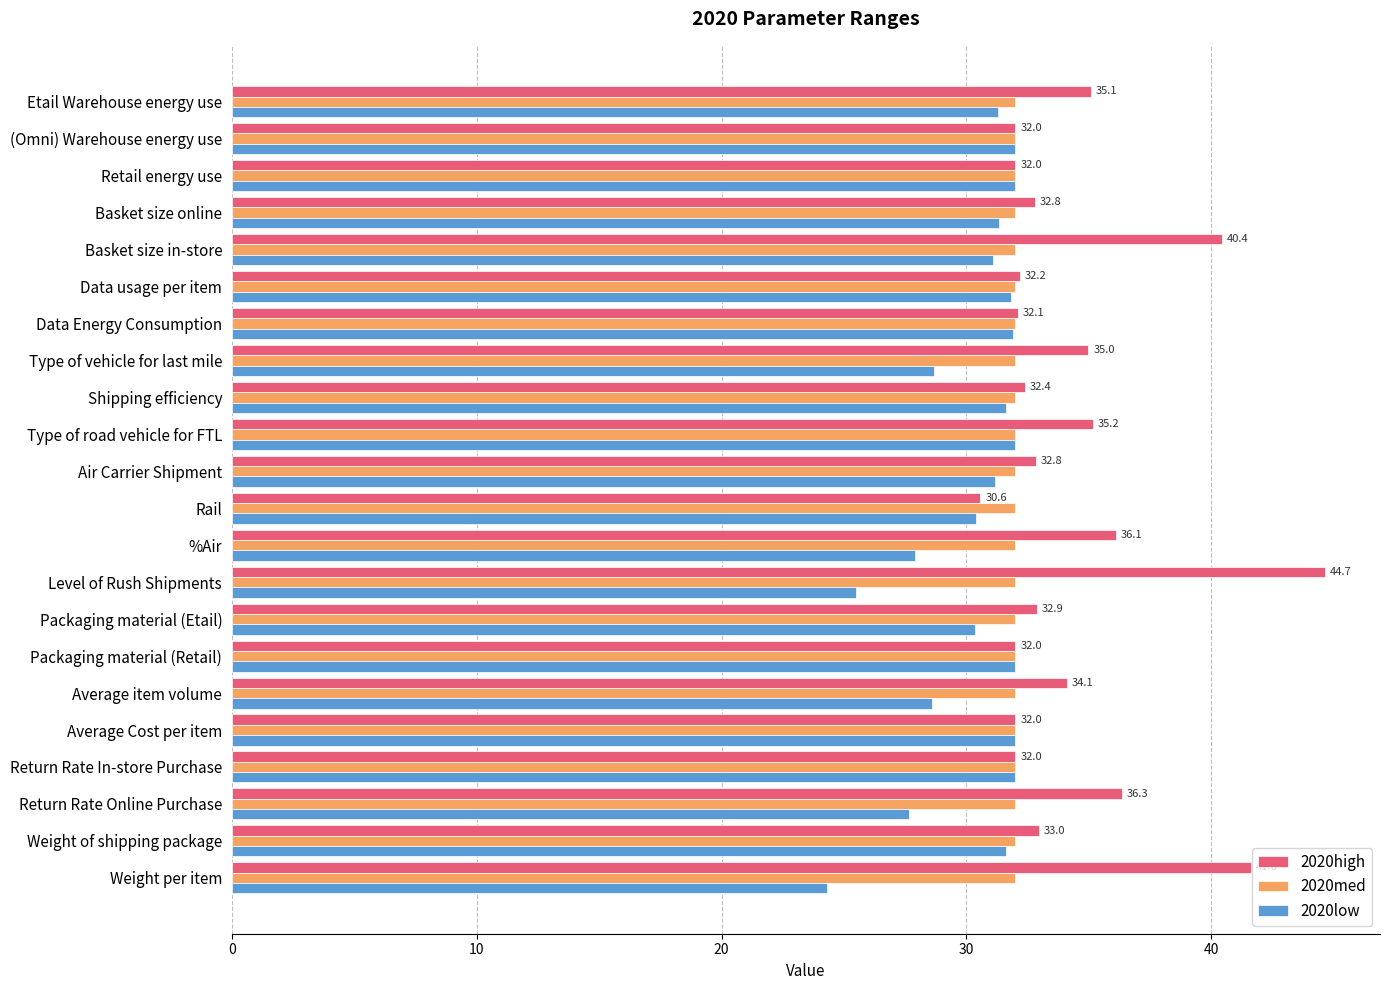

What is the average value of the 2020high series?

34.4